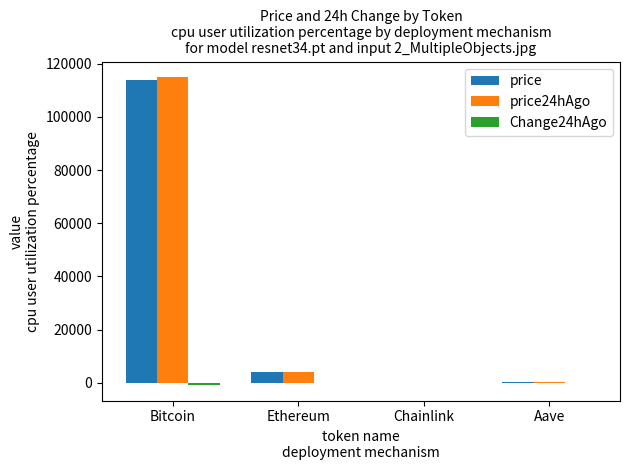

At which label is price24hAgo closest to 57498?

Ethereum